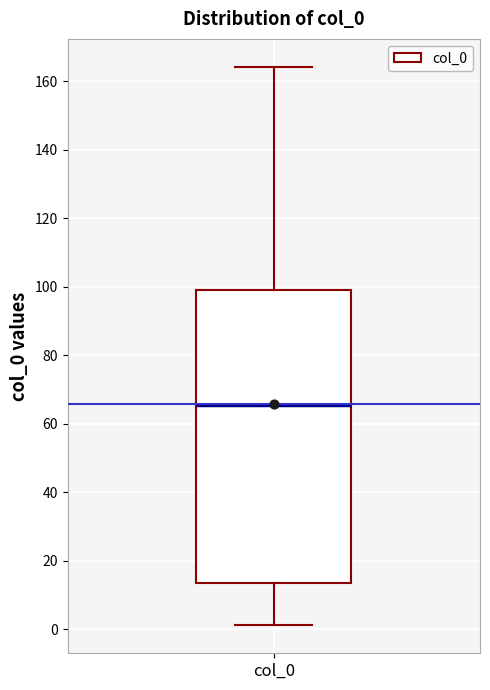

Transcribe this box plot: give where the median line is, the range the box spans, and where the two whiskers end, as read against the y-axis. The values are not printed on the chart, so give them approximately, as read against the axis.

median 66, box 14 to 100, whiskers 2 to 164